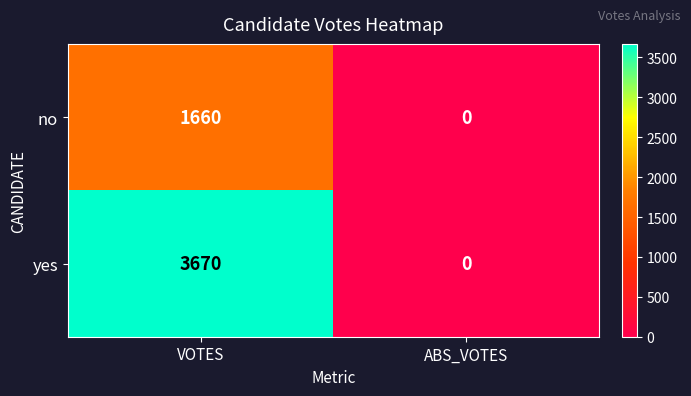

Count the number of data series in this chart.

2